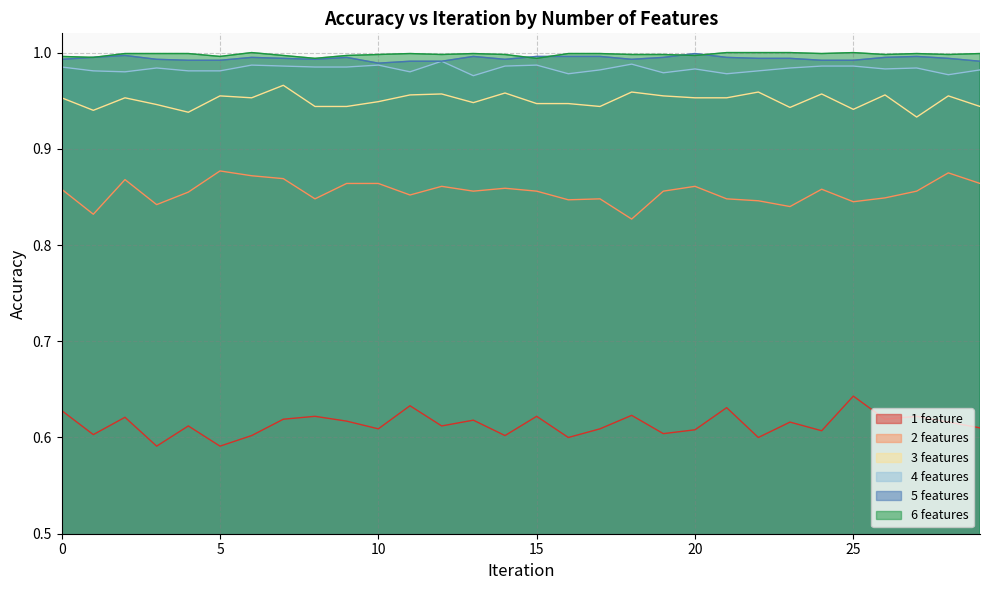

Reading left to right, transcribe all the data shown in this chart.

1 feature: 0.6	0.6	0.6	0.6	0.6	0.6	0.6	0.6	0.6	0.6	0.6	0.6	0.6	0.6	0.6	0.6	0.6	0.6	0.6	0.6	0.6	0.6	0.6	0.6	0.6	0.6	0.6	0.6	0.6	0.6
2 features: 0.9	0.8	0.9	0.8	0.9	0.9	0.9	0.9	0.8	0.9	0.9	0.9	0.9	0.9	0.9	0.9	0.8	0.8	0.8	0.9	0.9	0.8	0.8	0.8	0.9	0.8	0.8	0.9	0.9	0.9
3 features: 1.0	0.9	1.0	0.9	0.9	1.0	1.0	1.0	0.9	0.9	0.9	1.0	1.0	0.9	1.0	0.9	0.9	0.9	1.0	1.0	1.0	1.0	1.0	0.9	1.0	0.9	1.0	0.9	1.0	0.9
4 features: 1.0	1.0	1.0	1.0	1.0	1.0	1.0	1.0	1.0	1.0	1.0	1.0	1.0	1.0	1.0	1.0	1.0	1.0	1.0	1.0	1.0	1.0	1.0	1.0	1.0	1.0	1.0	1.0	1.0	1.0
5 features: 1.0	1.0	1.0	1.0	1.0	1.0	1.0	1.0	1.0	1.0	1.0	1.0	1.0	1.0	1.0	1.0	1.0	1.0	1.0	1.0	1.0	1.0	1.0	1.0	1.0	1.0	1.0	1.0	1.0	1.0
6 features: 1.0	1.0	1.0	1.0	1.0	1.0	1.0	1.0	1.0	1.0	1.0	1.0	1.0	1.0	1.0	1.0	1.0	1.0	1.0	1.0	1.0	1.0	1.0	1.0	1.0	1.0	1.0	1.0	1.0	1.0